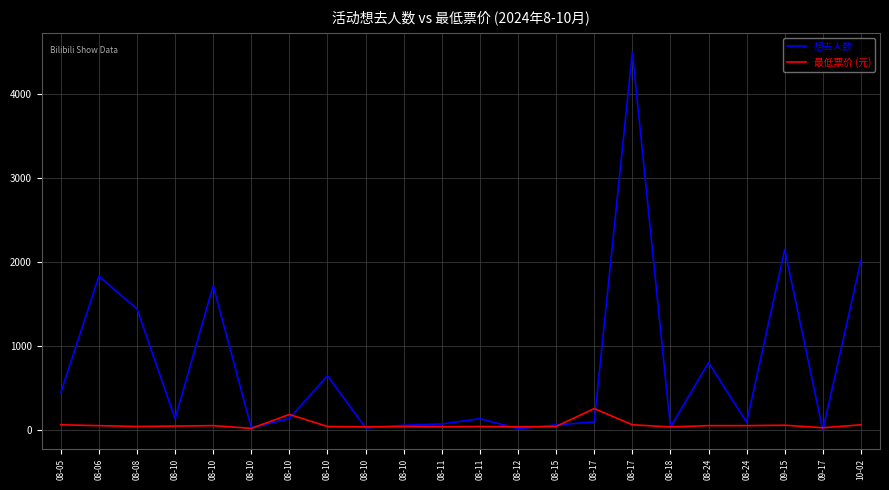

What is the label of the 9th point from the right?

08-15